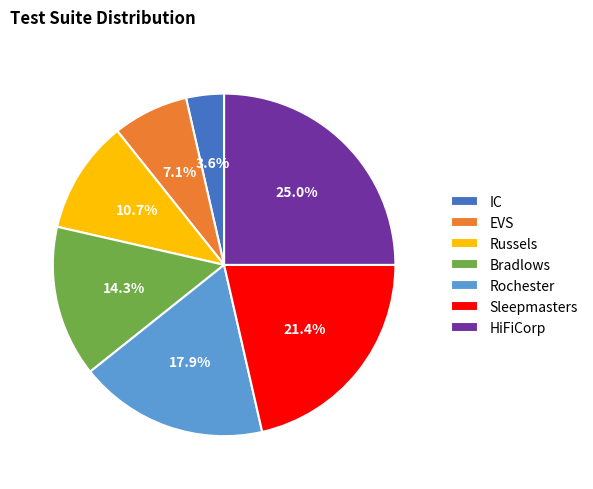

How many slices are in this pie chart?

7